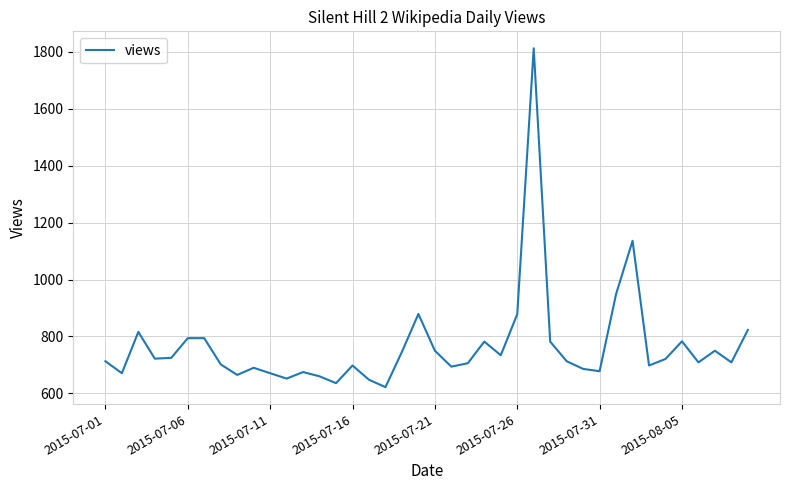

What is the difference between the maximum and minimum values?

1190